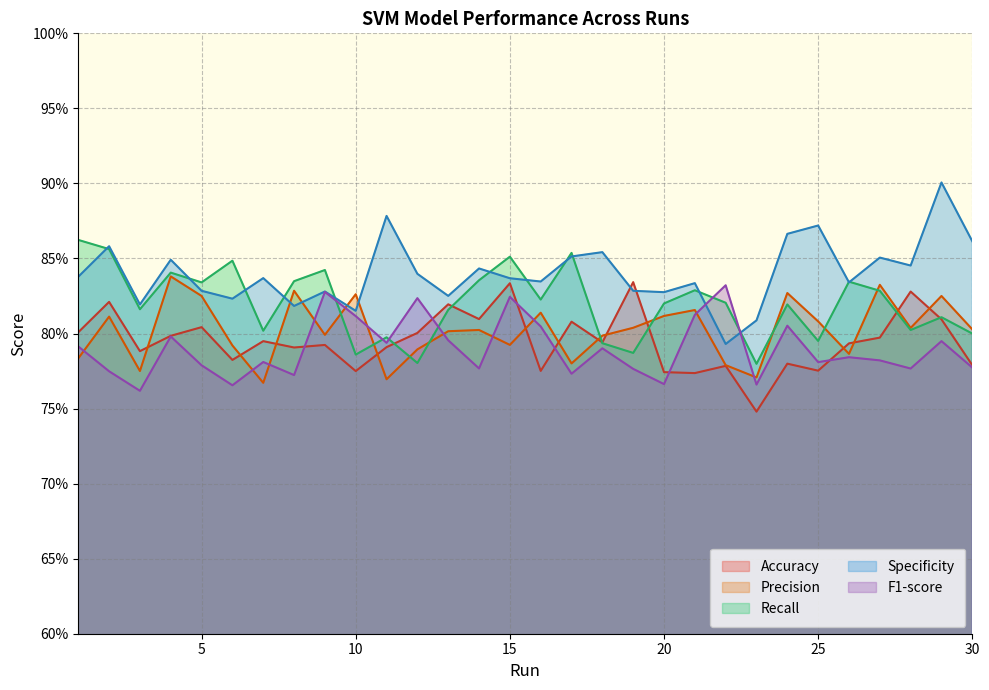

Between which two adjacent categories do Recall and Accuracy first intersect?

11 and 12